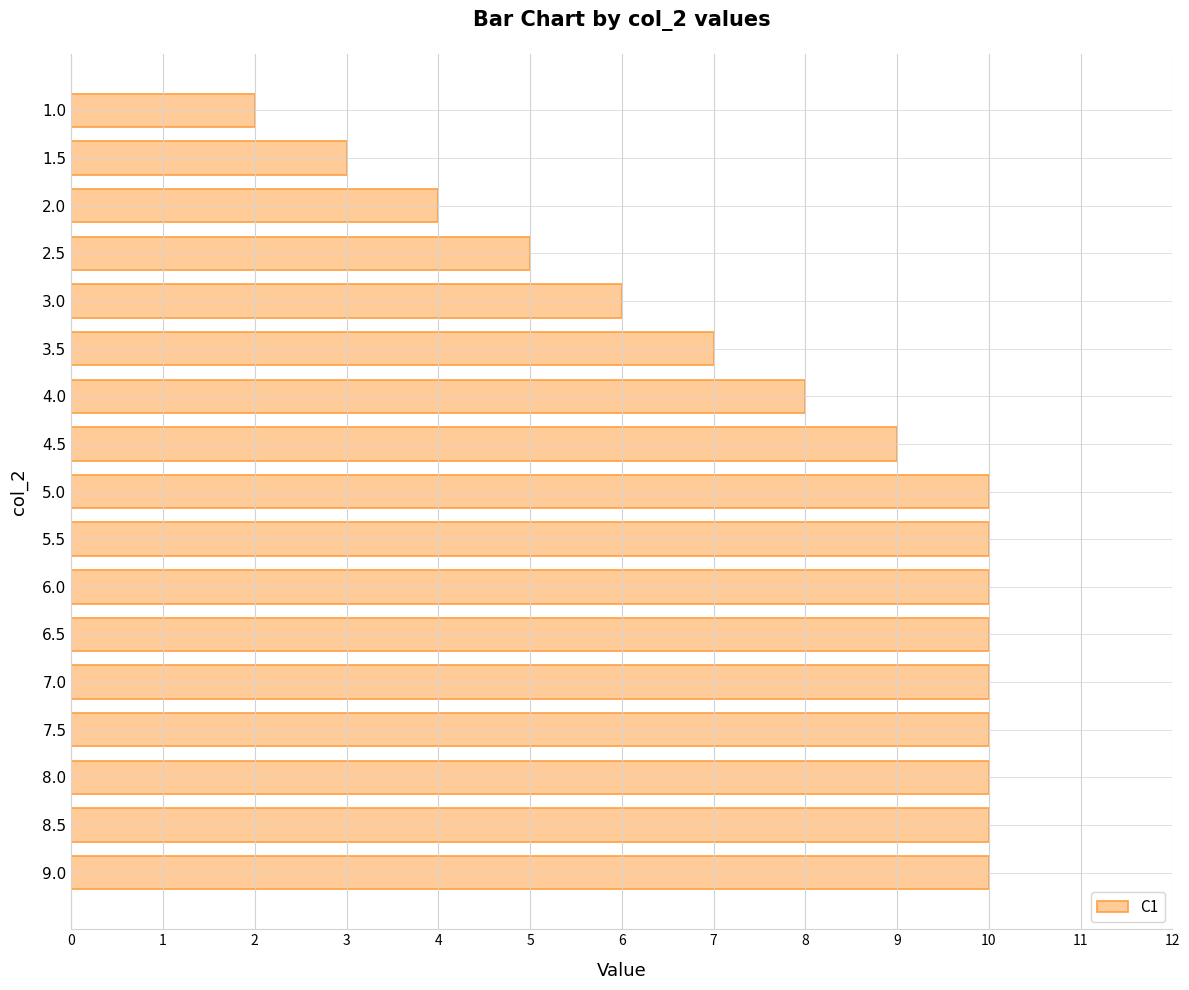

What is the ratio of the value at 8.0 to the value at 6.0?

1.0